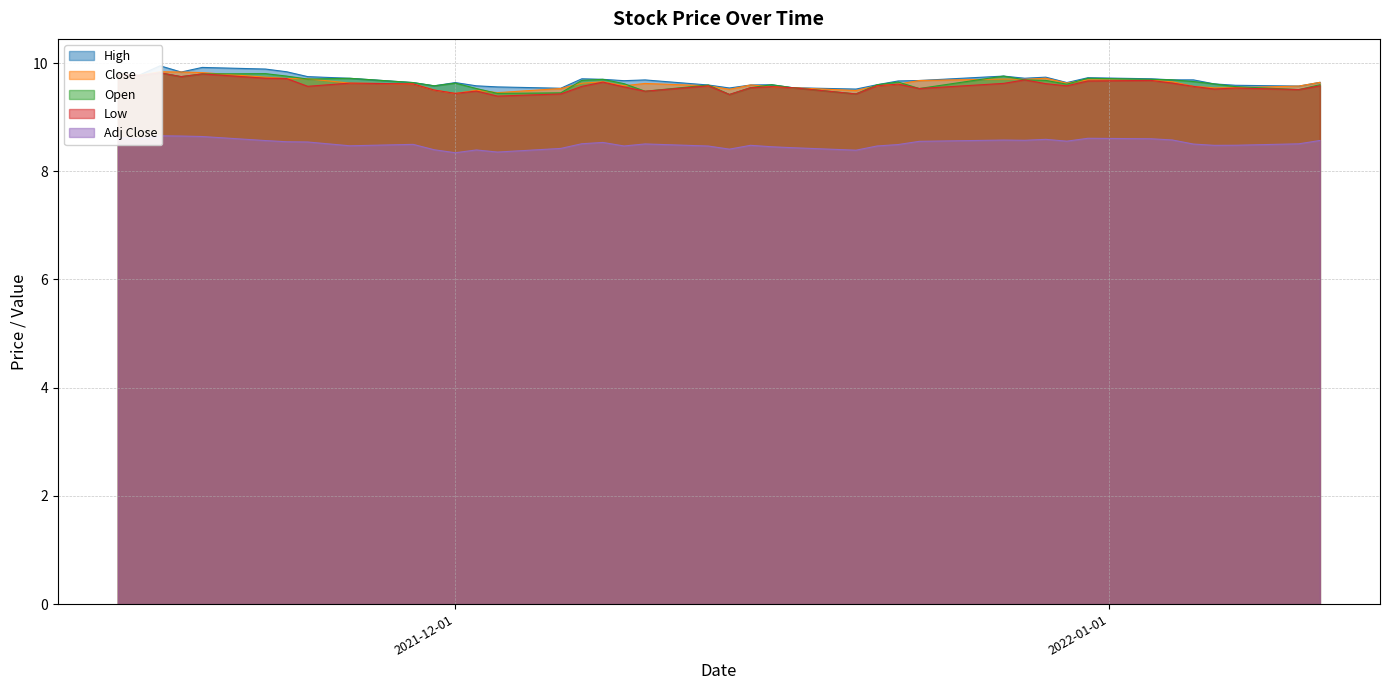

What are all the series names shown in the legend?

High, Close, Open, Low, Adj Close